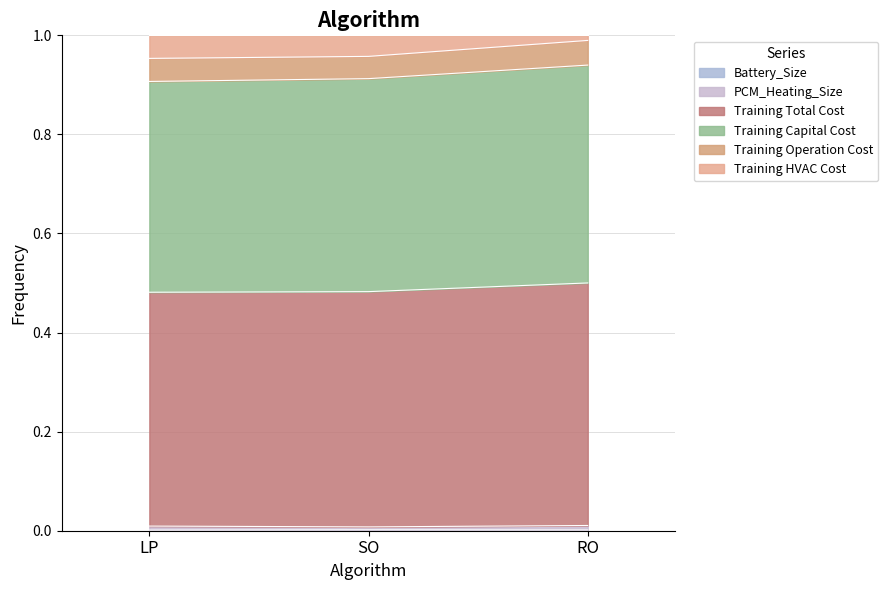

What is the total value across all series at SO?

1.0